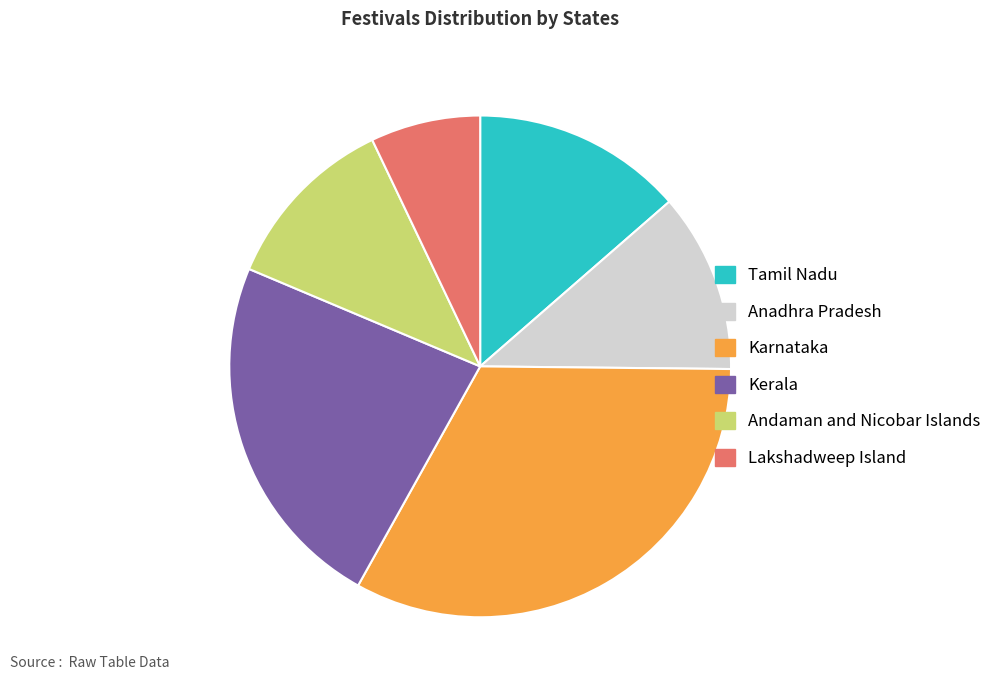

Which has a higher value, Kerala or Karnataka?

Karnataka